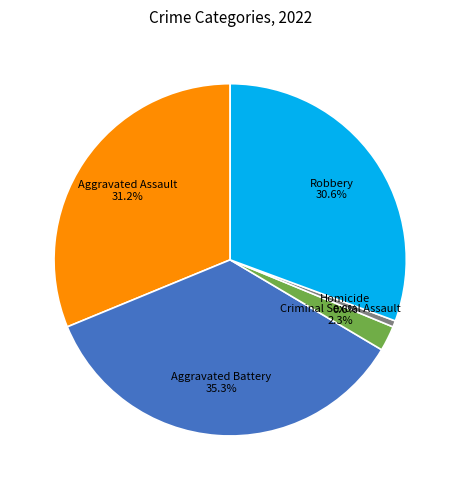

Is there a majority slice in this chart?

No